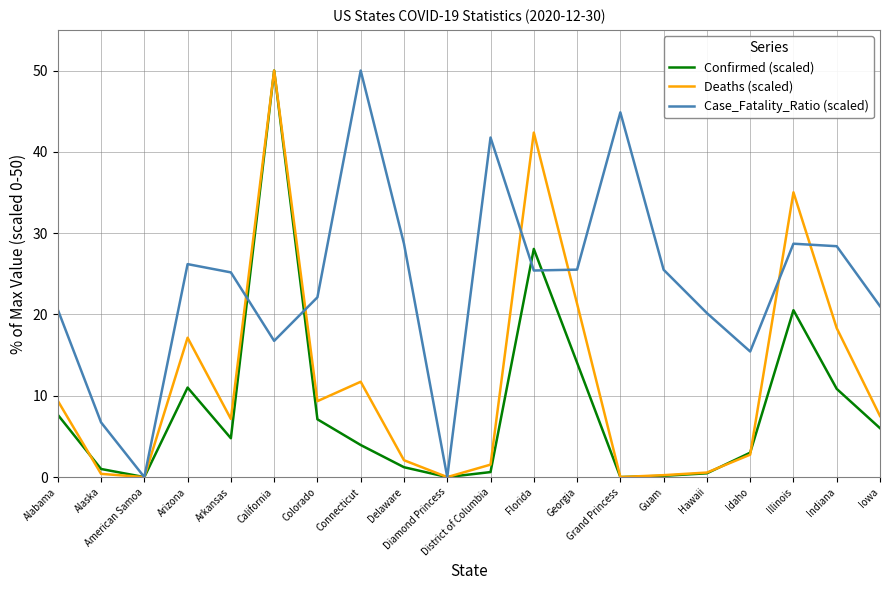

The value of Case_Fatality_Ratio (scaled) at Arkansas is 25.2. True or false?

True